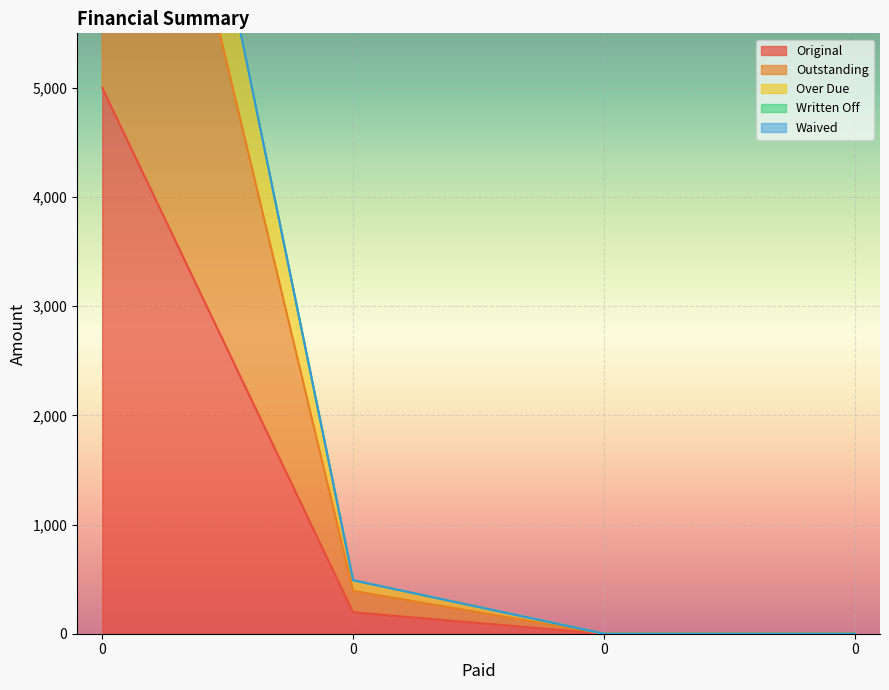

True or false: Outstanding and Original cross at least once.

False